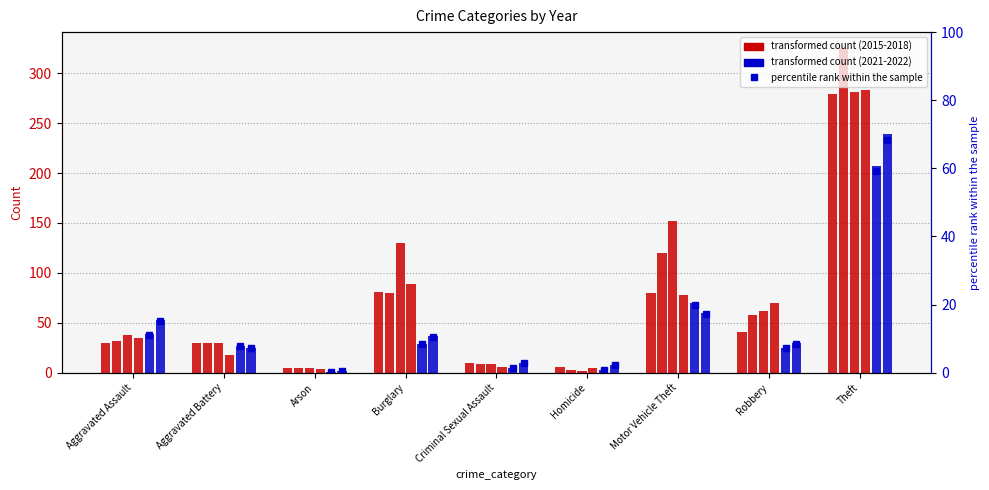

What value does the 2022 percentile series have at Robbery?

8.6